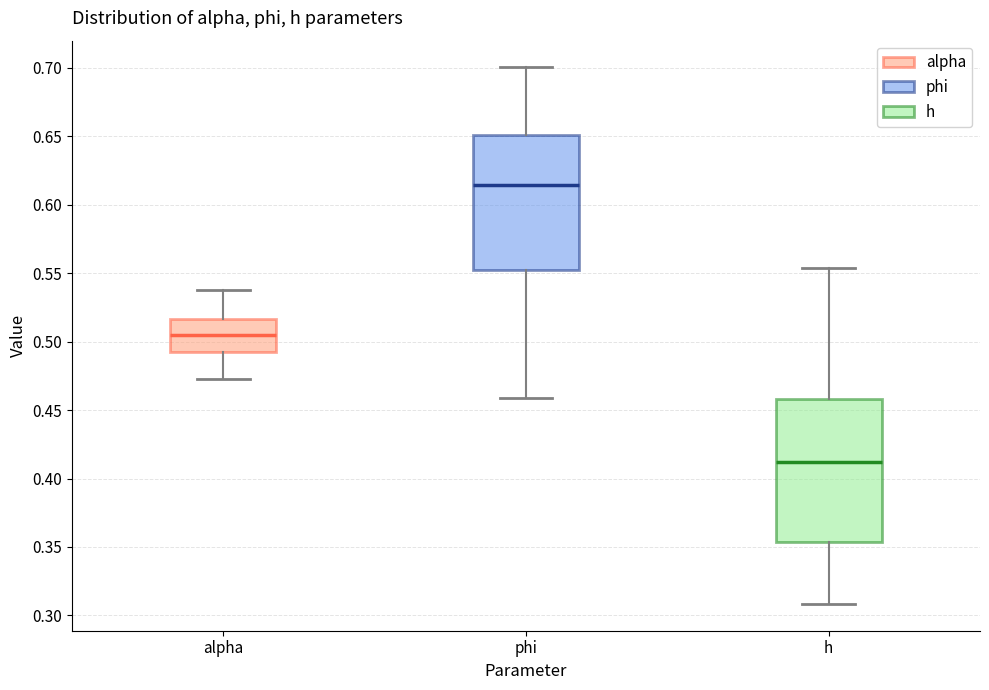

Which box's median line is the highest?

phi